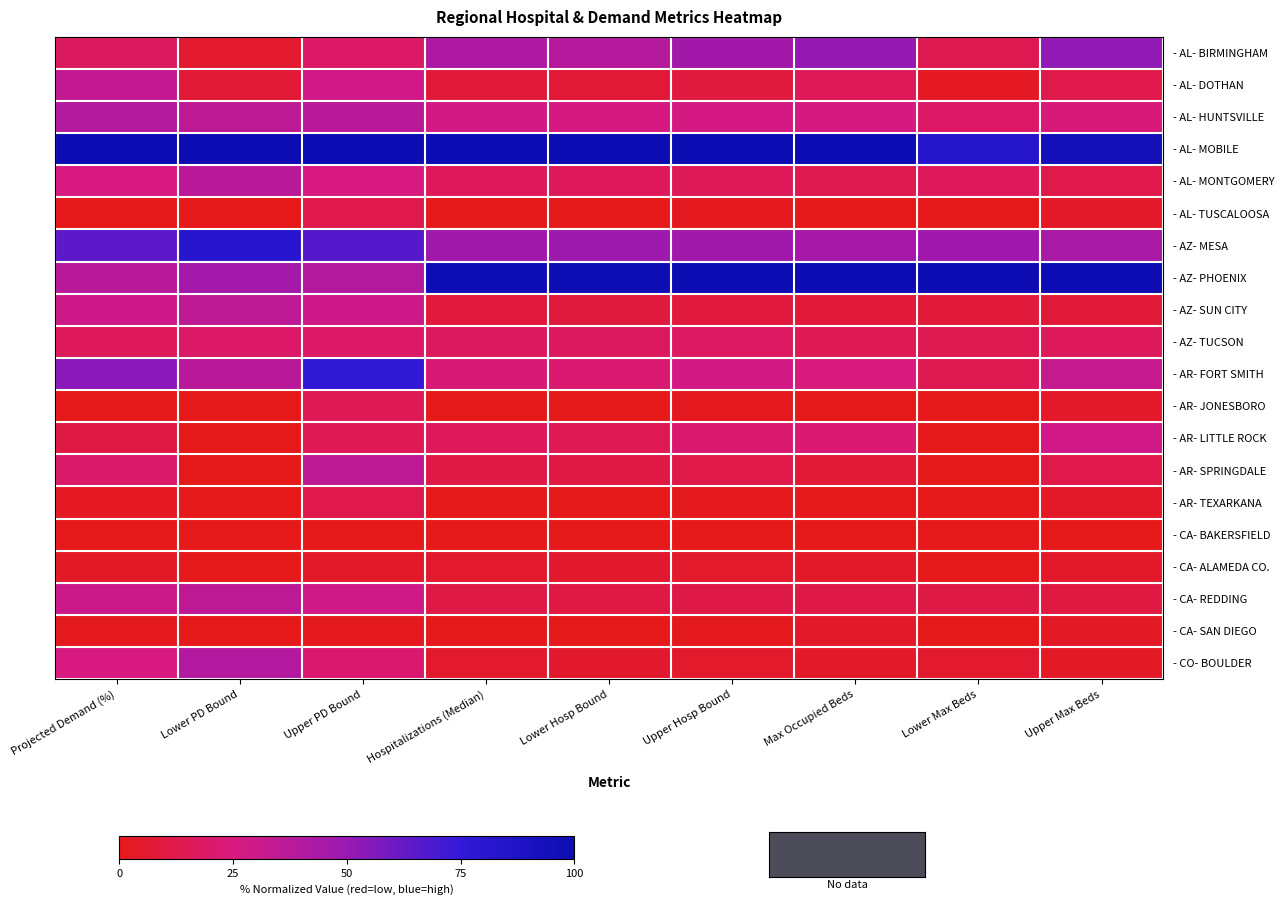

What is the total value across all series at Upper PD Bound?

586.5